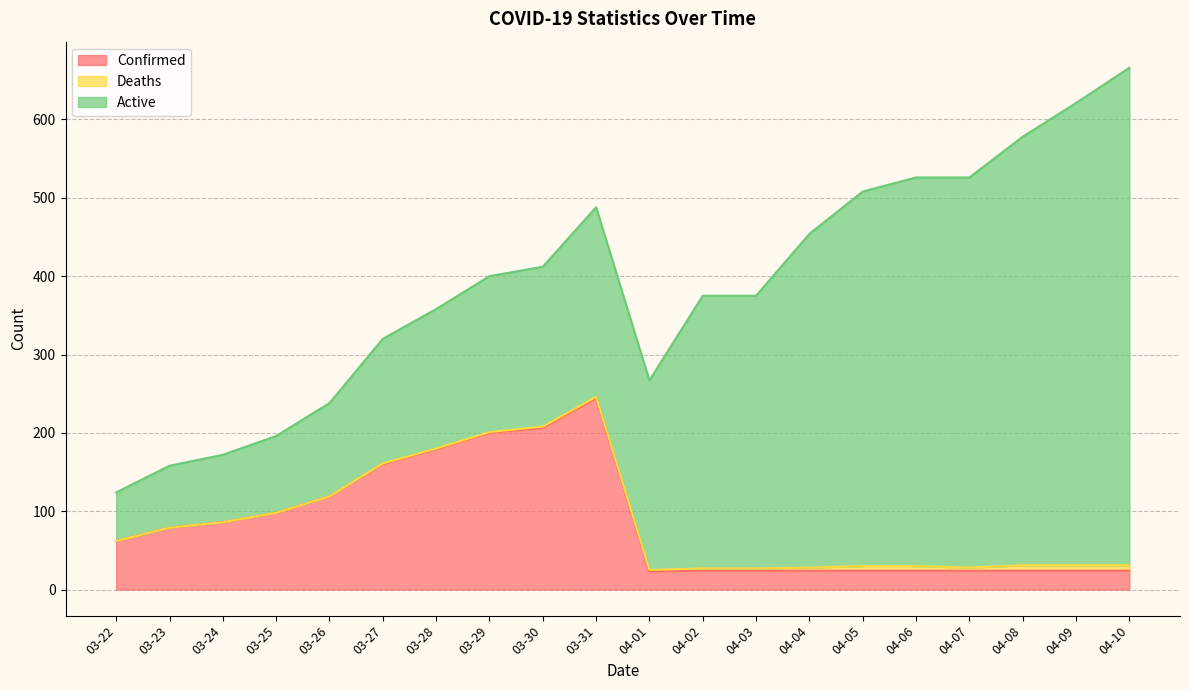

Which series has the largest total across all categories?

Active